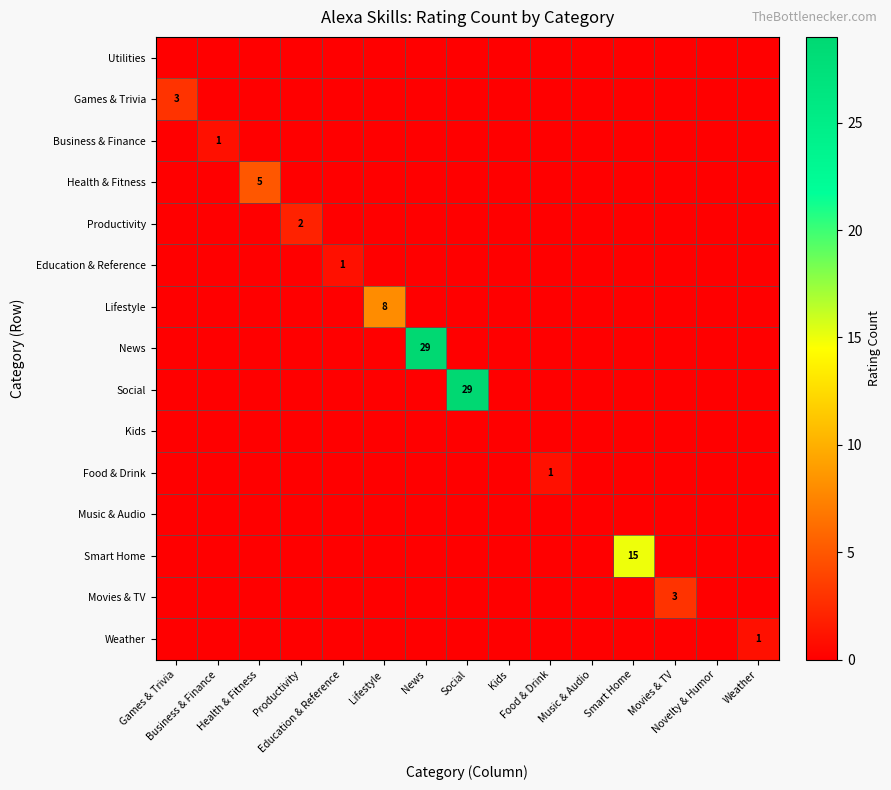

The value of Health & Fitness at Lifestyle is 0. True or false?

True